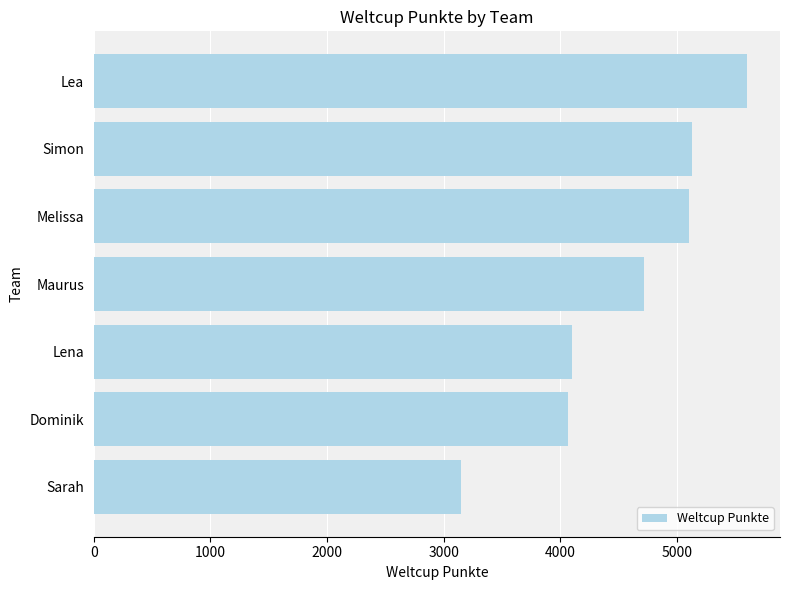

What is the greatest value displayed?

5602